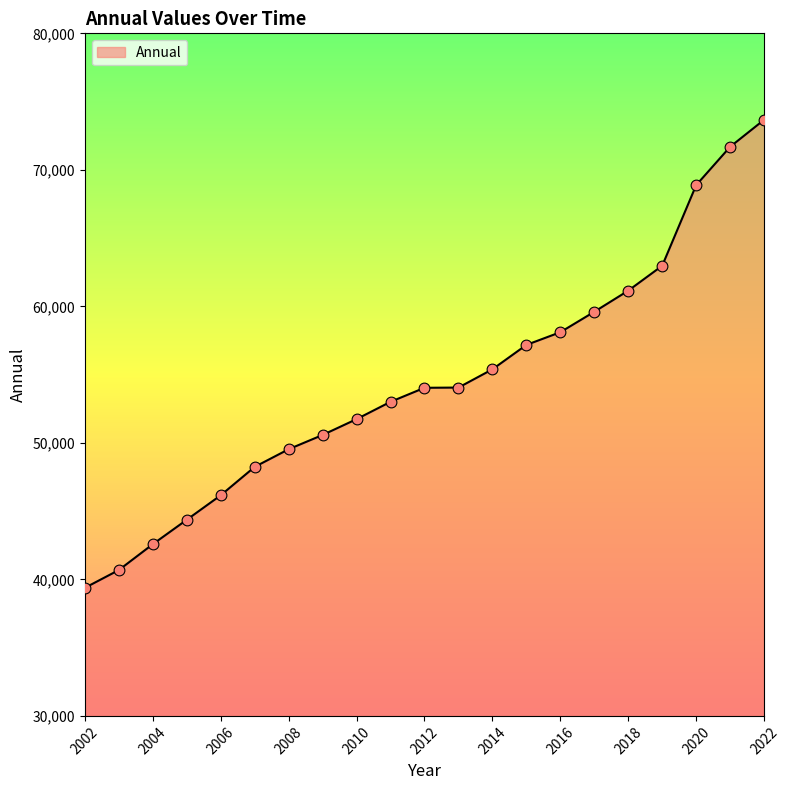

What is the greatest value displayed?

73667